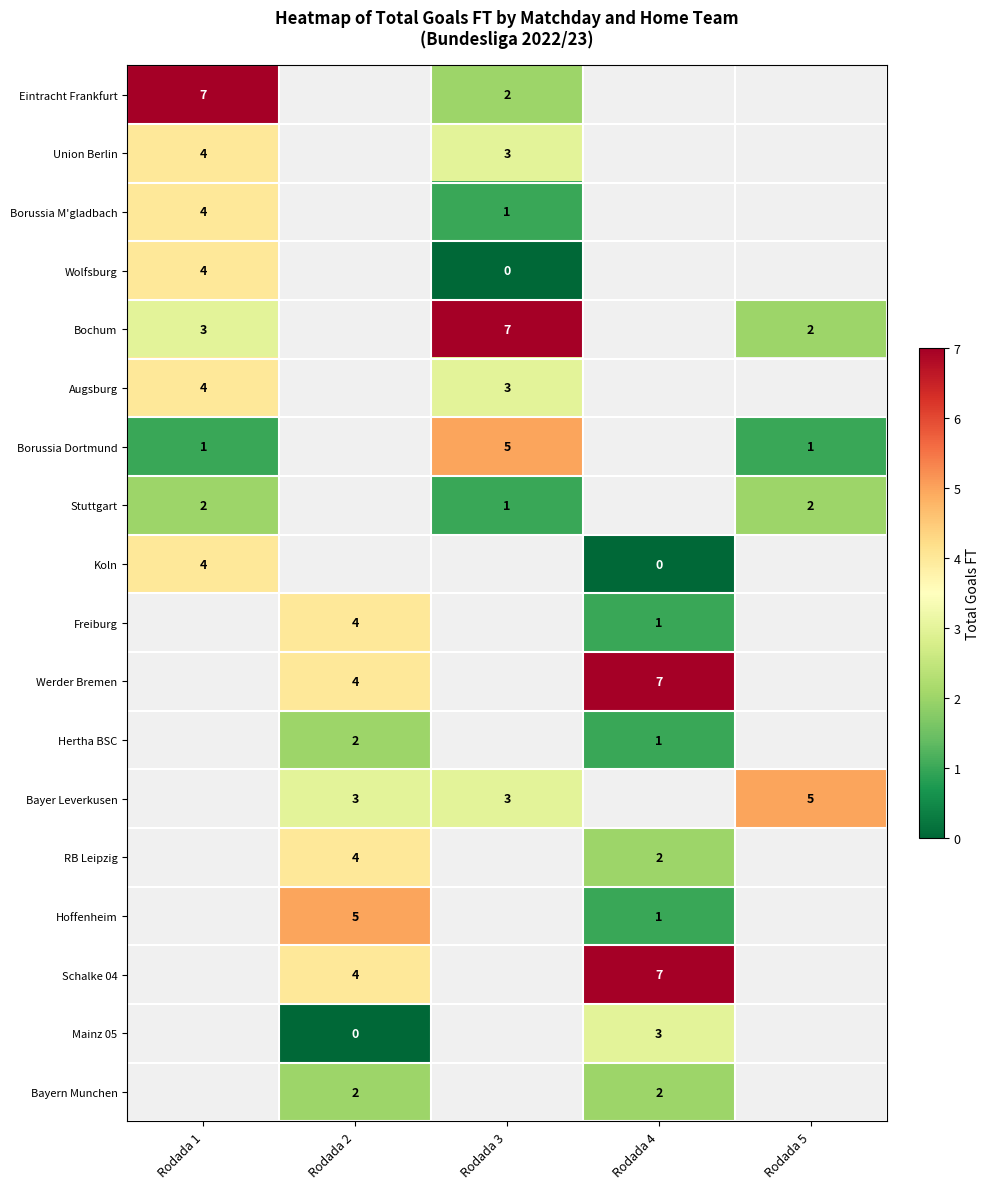

What is the difference between the highest and lowest values at Rodada 3?

7.0